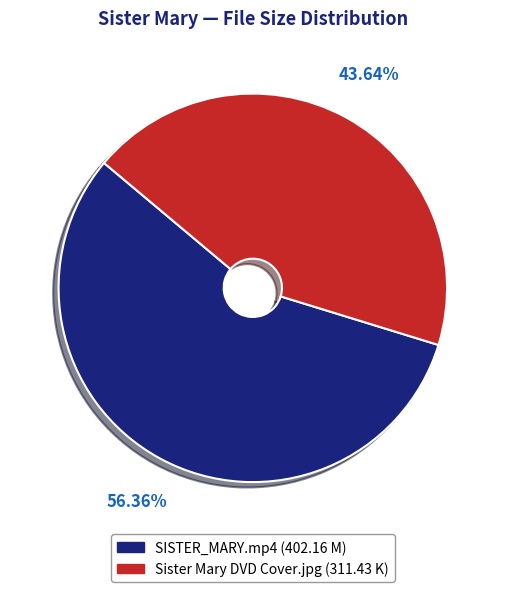

To the nearest percent, what percentage of the pie is Sister Mary DVD Cover.jpg?

44%